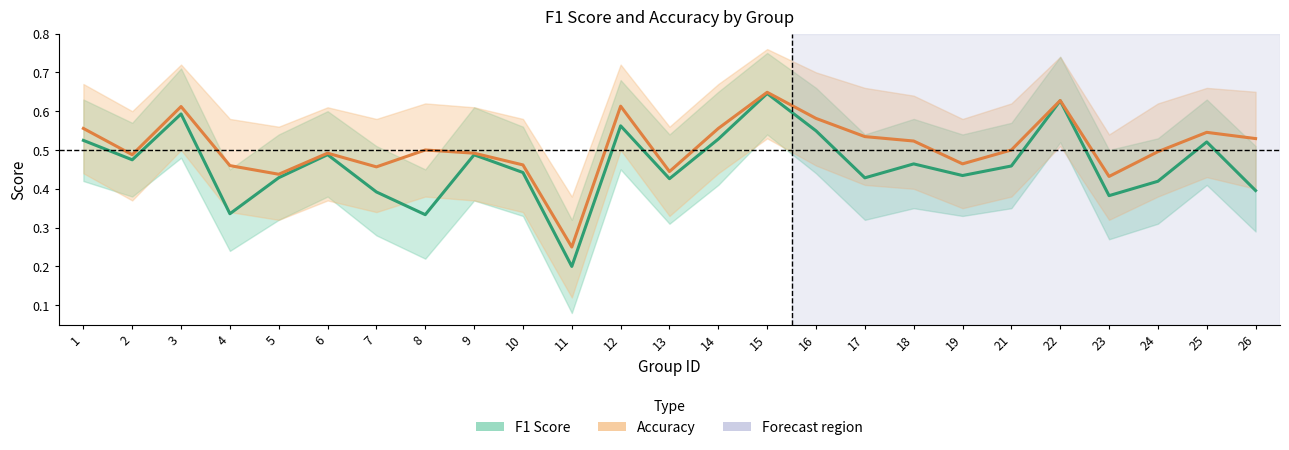

Count the F1 Score values in the range 0 to 1.

25